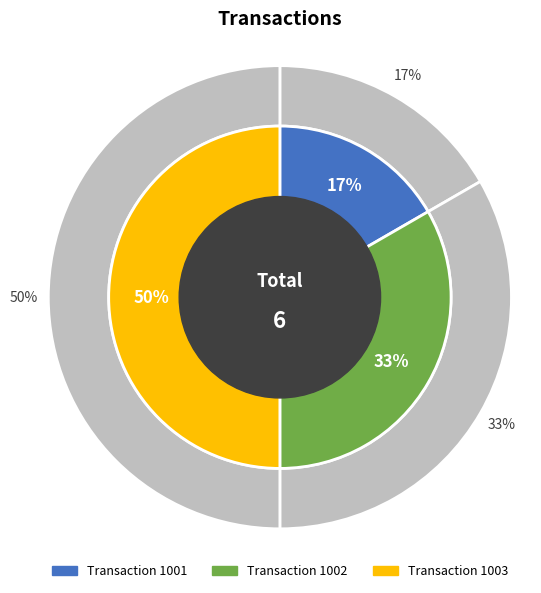

Rank the categories by value from highest to lowest.

1003, 1002, 1001